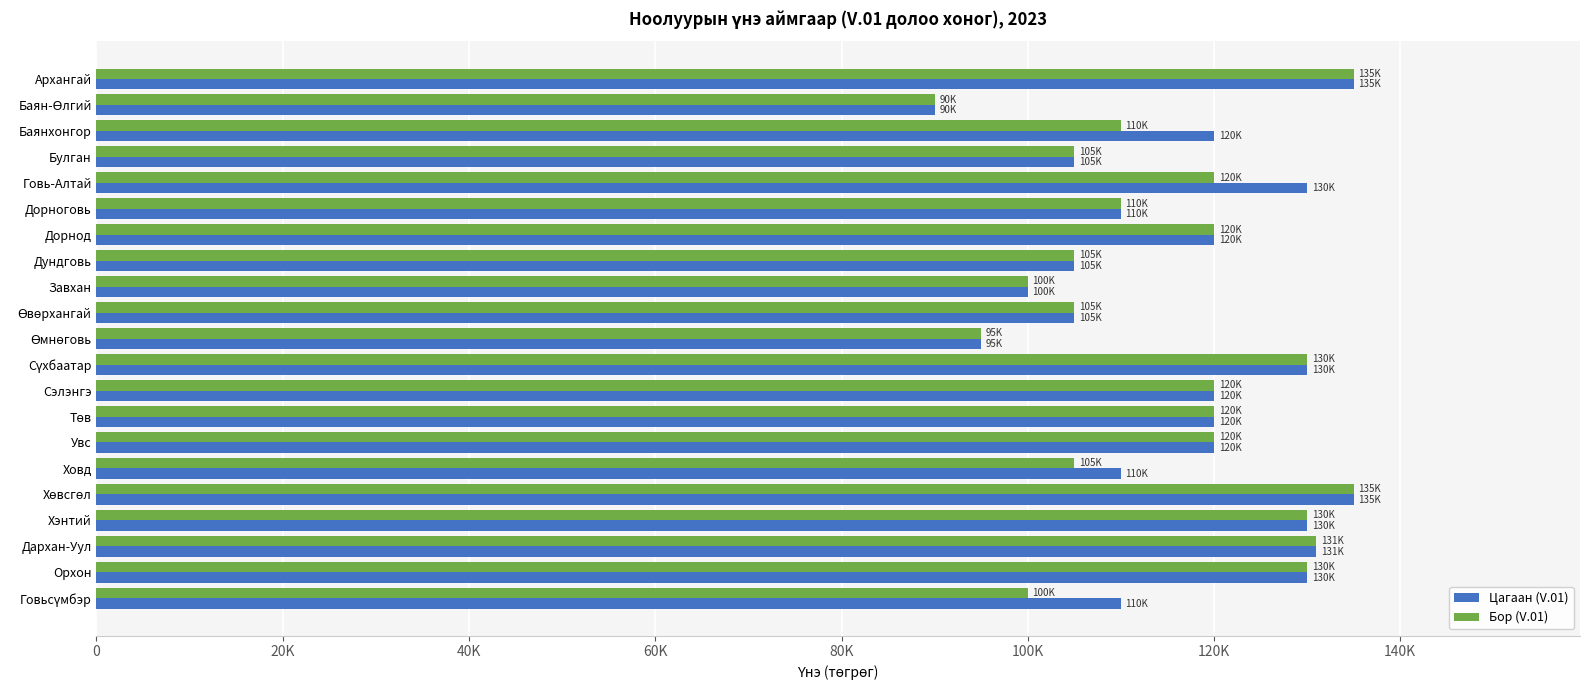

What is the sum of all Цагаан (V.01) values?

2451000